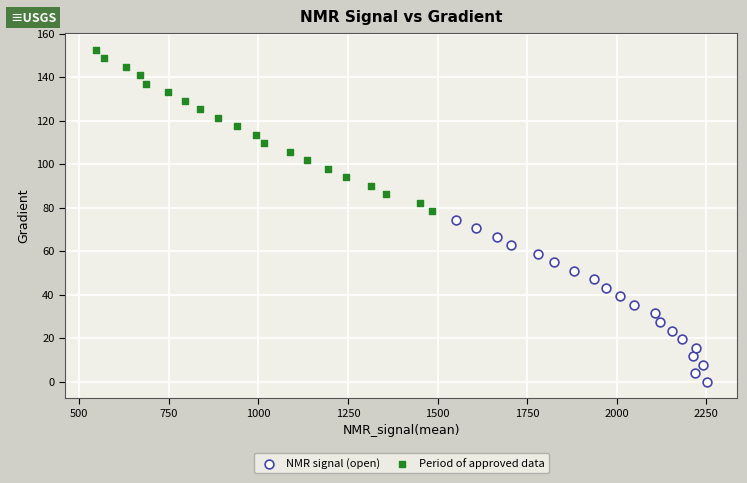

Which series contains the lowest Y value?

NMR signal (open)